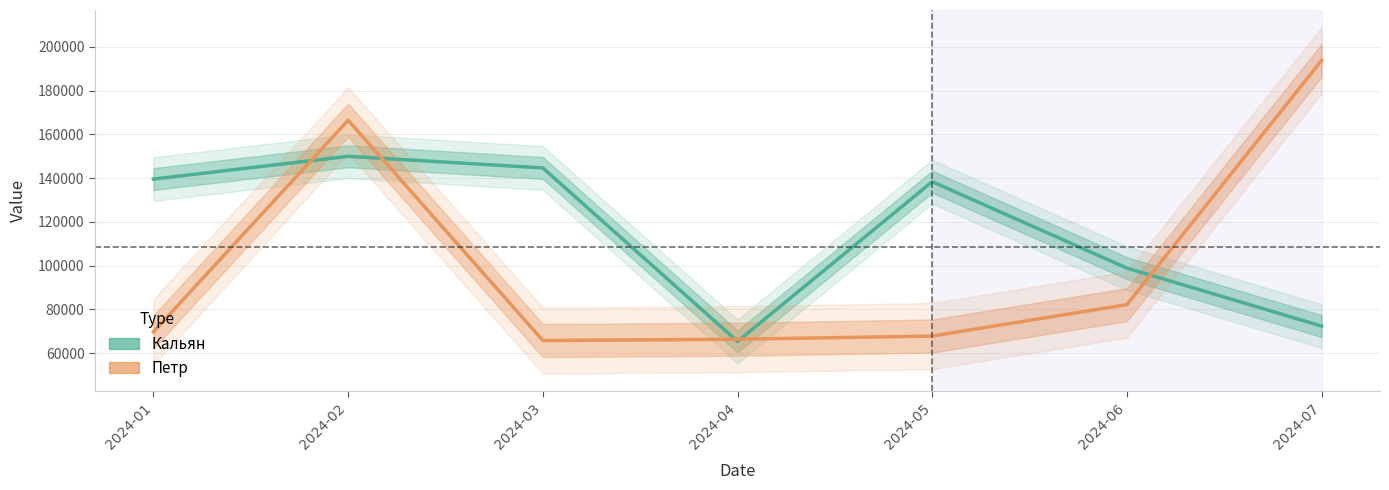

The value of Кальян at 2024-05 is 138390. True or false?

True